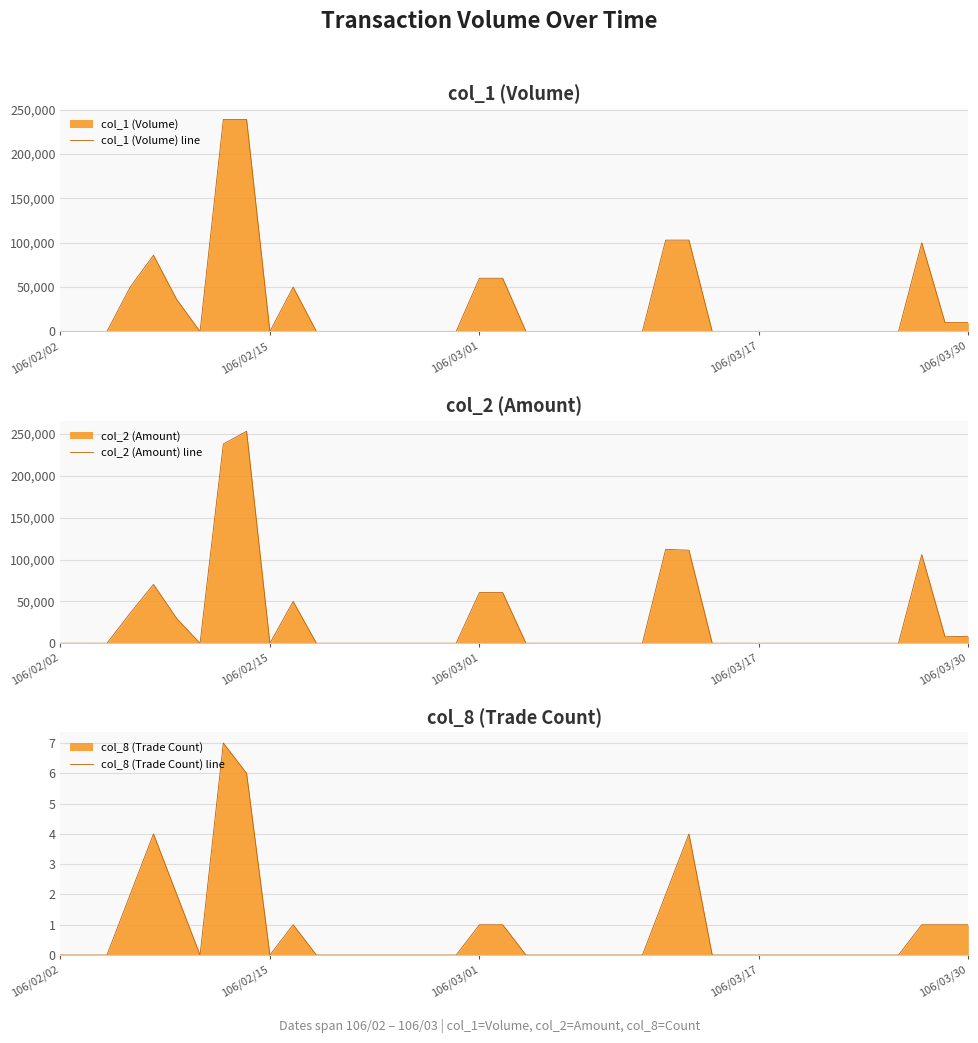

The col_8 (Trade Count) line series shows 0 at 11. True or false?

True